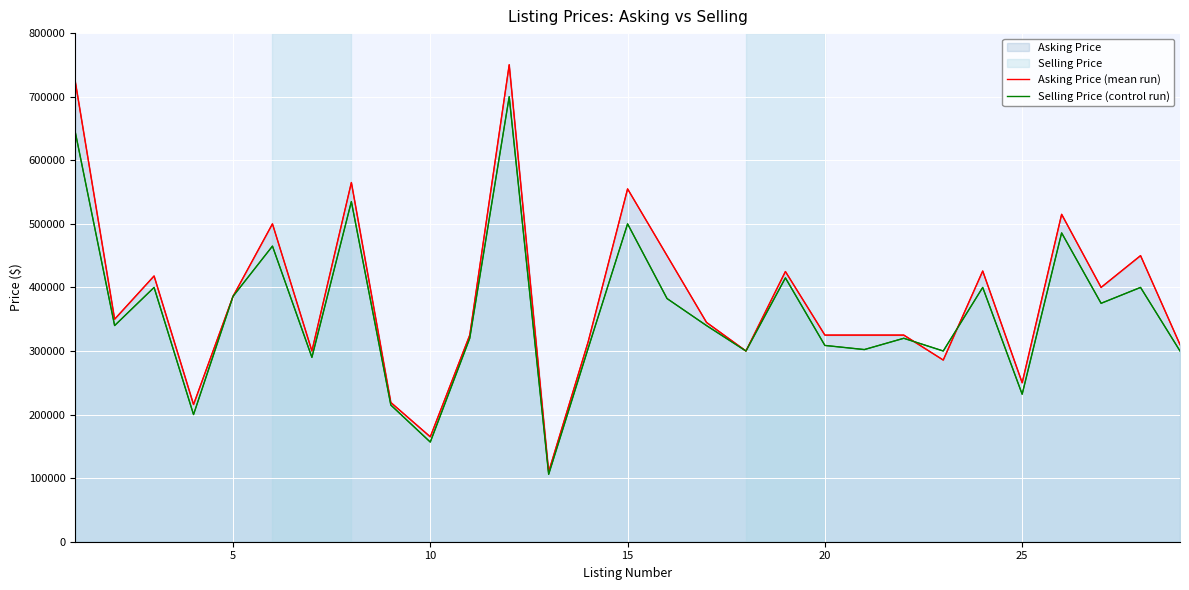

Reading left to right, what are all the values shown in this chart?

Asking Price (mean run): 725000	350000	418000	215800	385900	500000	300000	565000	219000	165000	325000	750250	110000	314250	555000	450000	345000	300000	425000	325000	325000	325000	285750	425815	250000	515000	400000	450000	310000
Selling Price (control run): 645250	340000	400000	200000	385900	465000	290000	535000	215000	156750	320000	700000	106000	304000	500000	382500	339999	300000	415000	308750	302250	320000	300000	400000	232000	485750	375000	400000	300000